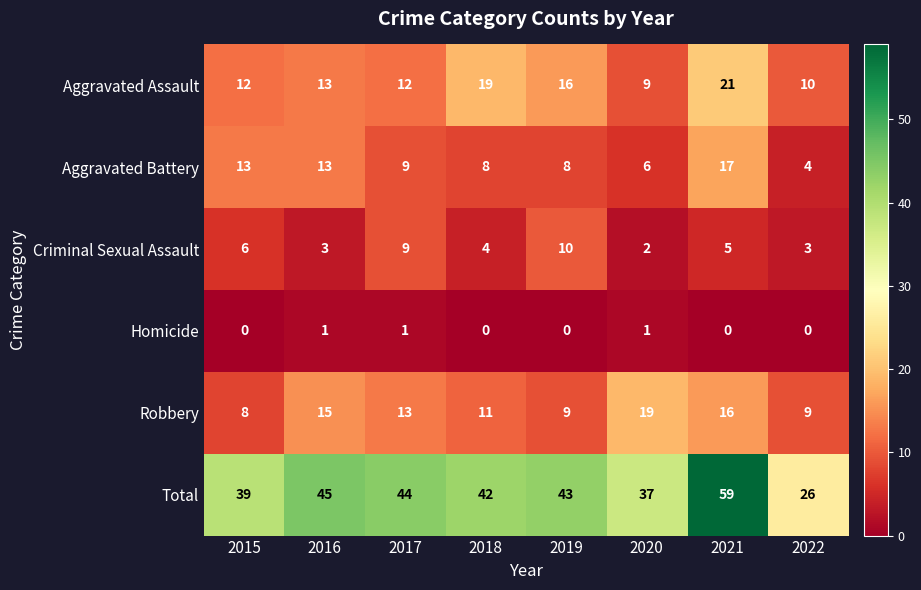

True or false: Aggravated Assault has a value of 19 at 2018.

True